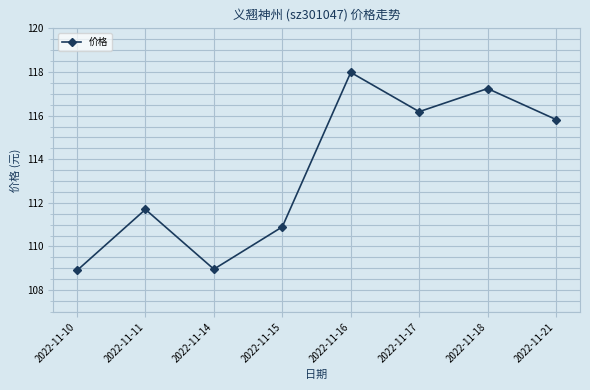

Reading left to right, extract all data points from this chart.

108.9	111.7	109.0	110.9	118.0	116.2	117.2	115.8